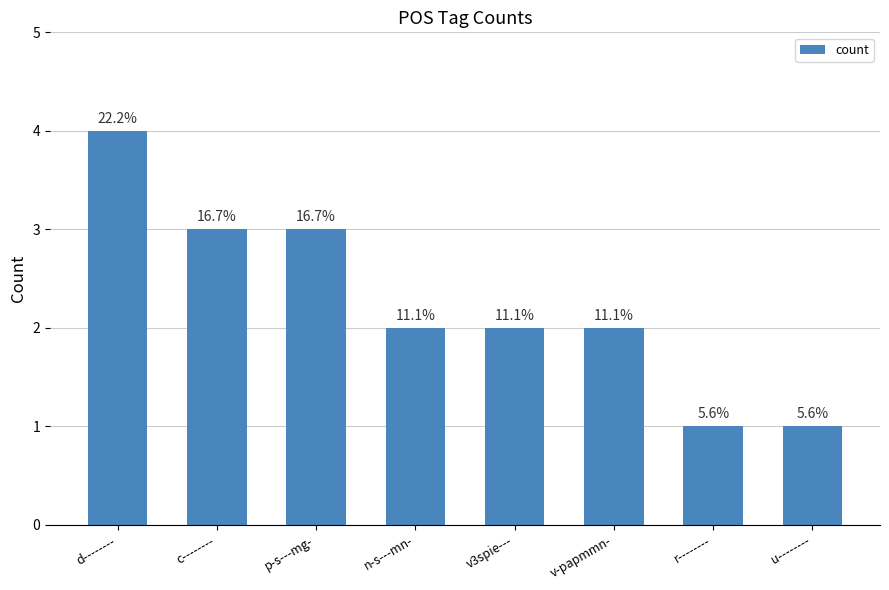

Does the chart contain any negative values?

No